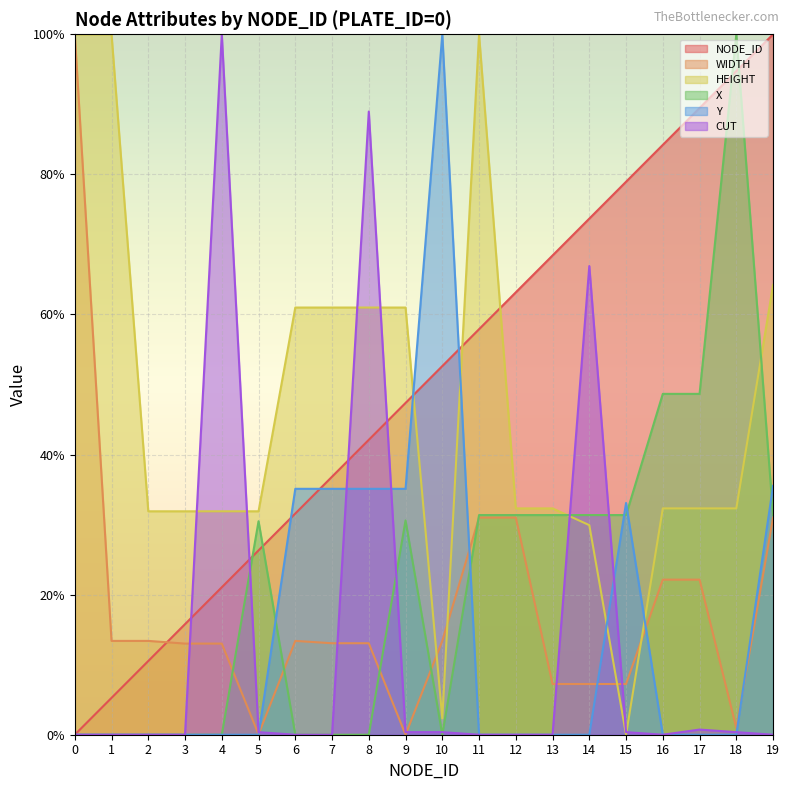

At which category is the sum across all series the highest?

19